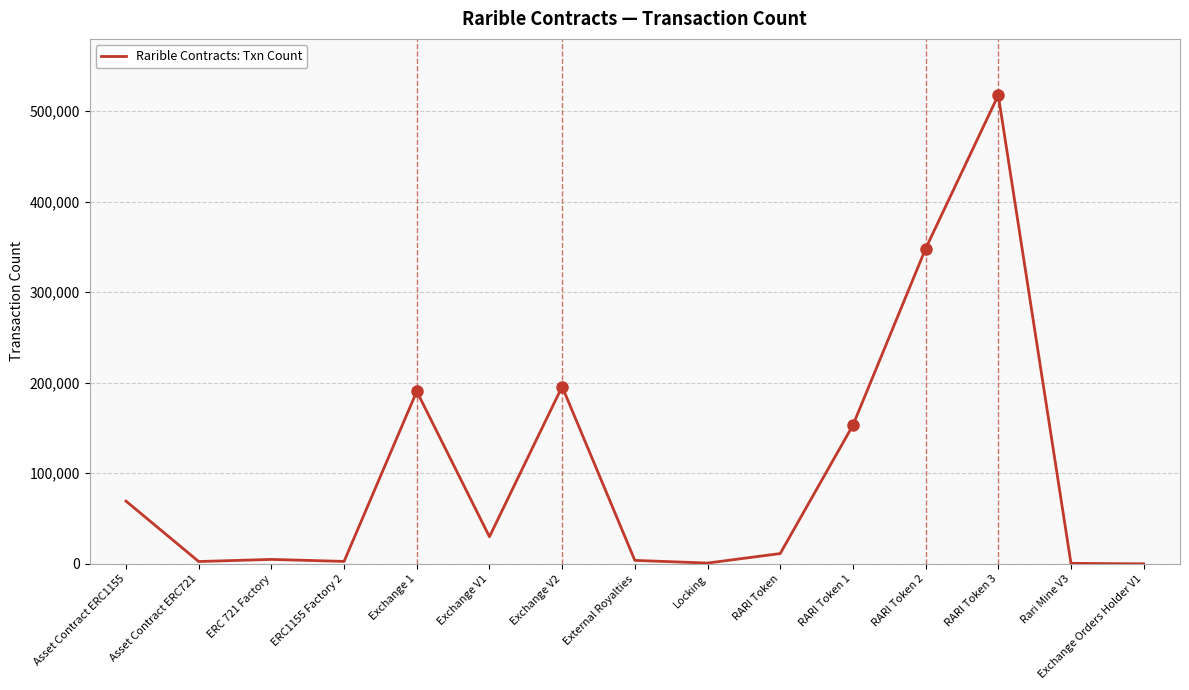

What is the maximum value shown in the chart?

517415